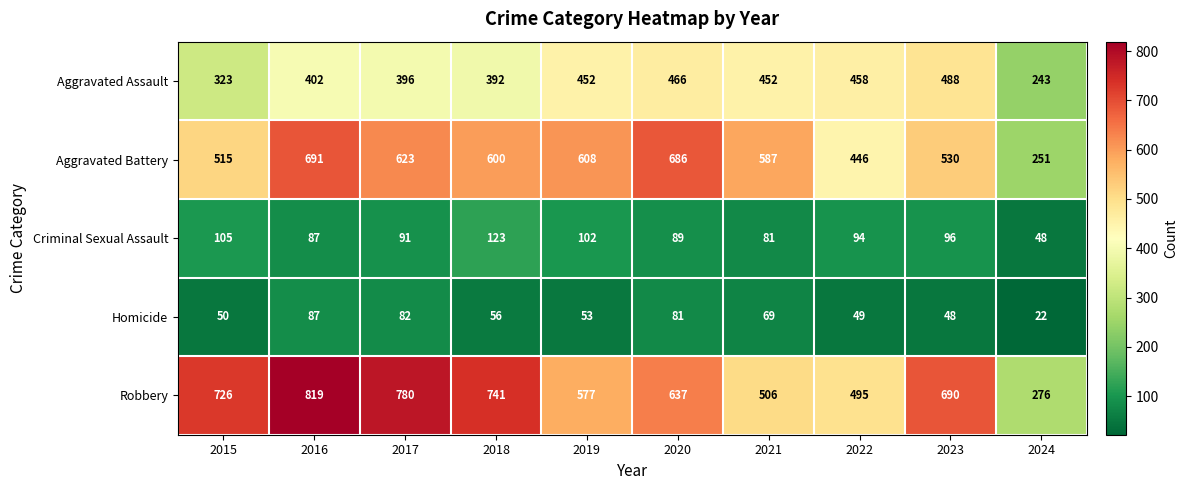

Rank the series by their maximum value, from lowest to highest.

Homicide, Criminal Sexual Assault, Aggravated Assault, Aggravated Battery, Robbery